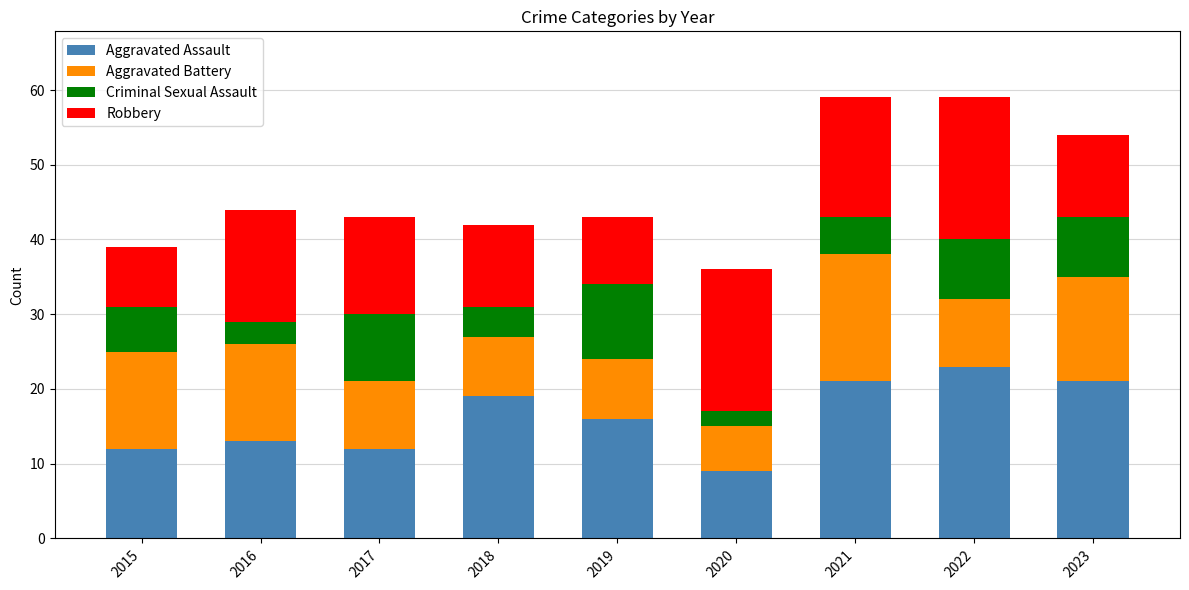

True or false: Aggravated Assault has a value of 9 at 2020.

True